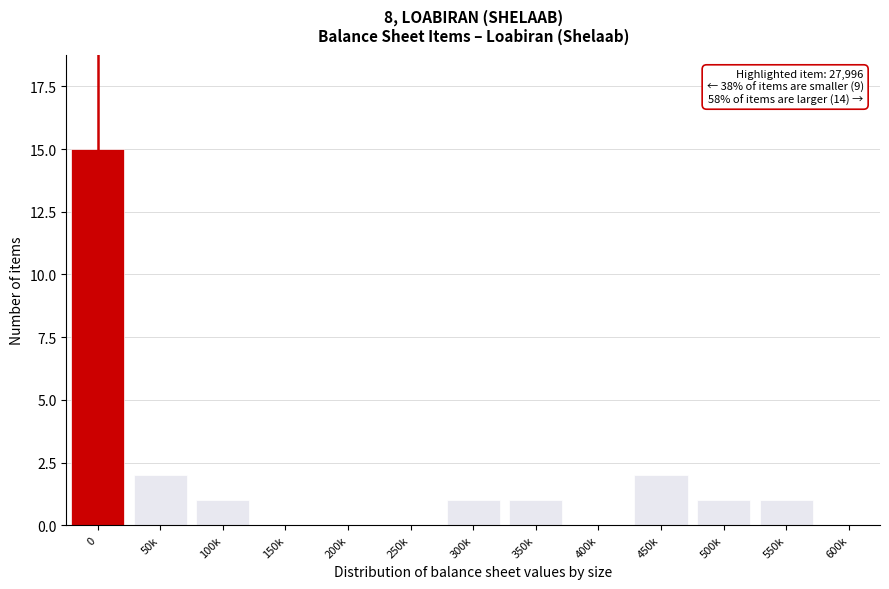

Reading left to right, transcribe all the data shown in this chart.

0=15	50k=2	100k=1	150k=0	200k=0	250k=0	300k=1	350k=1	400k=0	450k=2	500k=1	550k=1